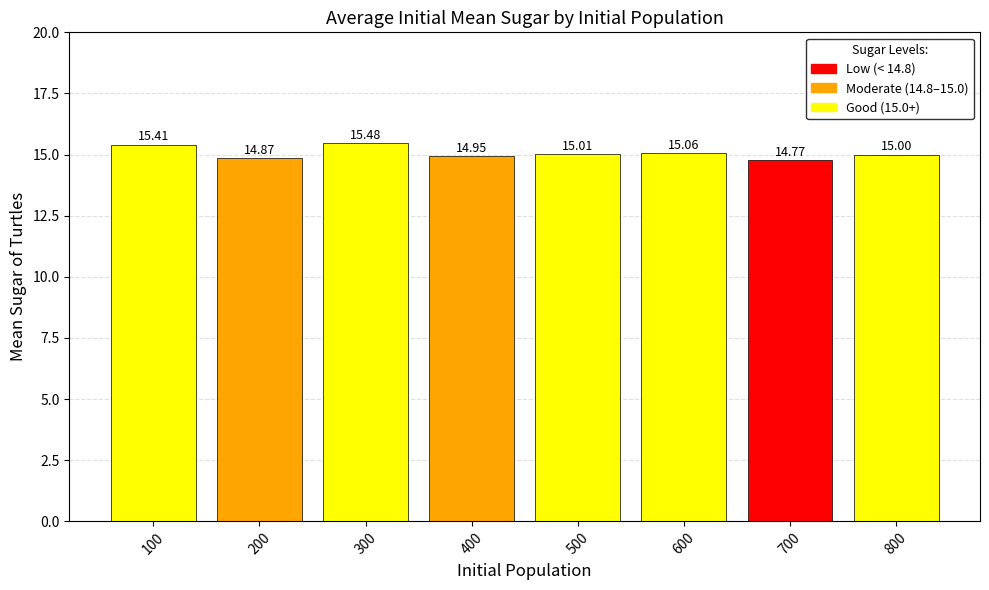

Which label corresponds to the largest value in the chart?

300